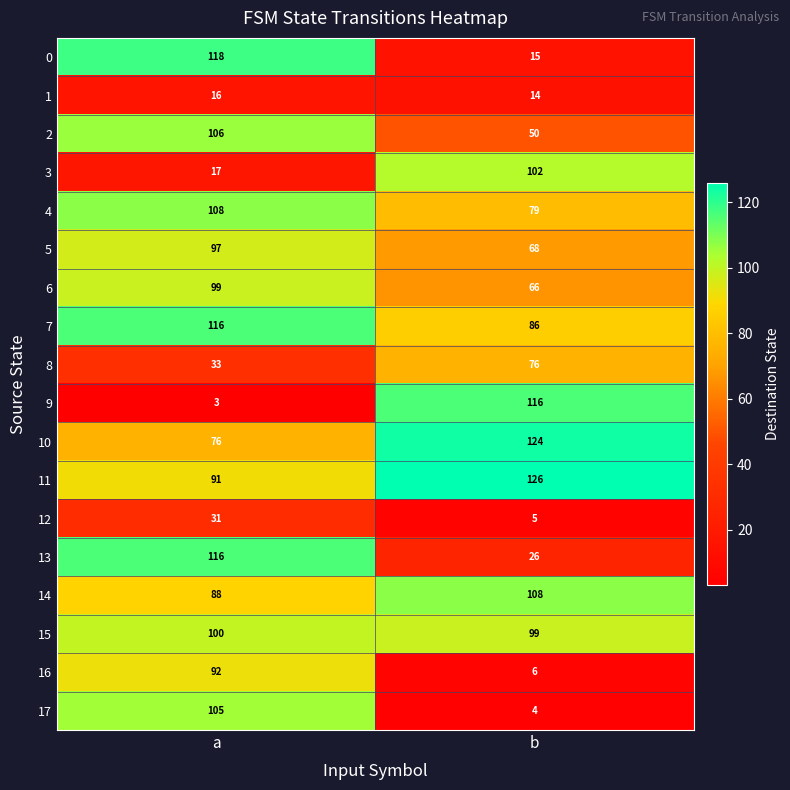

Rank the categories by 8 value from lowest to highest.

a, b